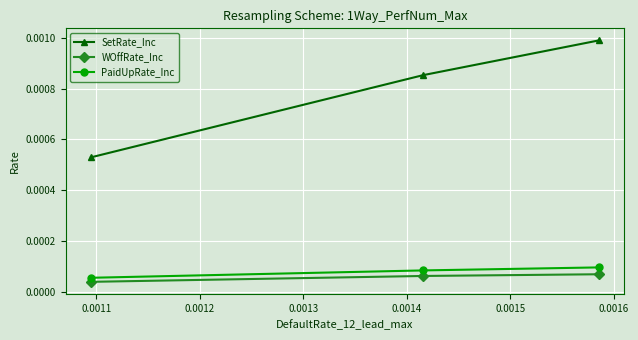

How many WOffRate_Inc values are between 0 and 1?

3